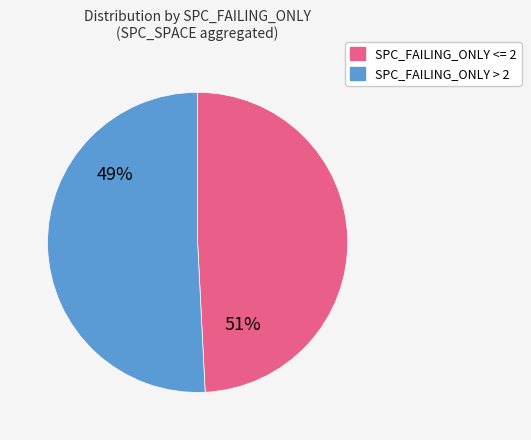

Do 1 and 3 together represent more than half of the pie?

No